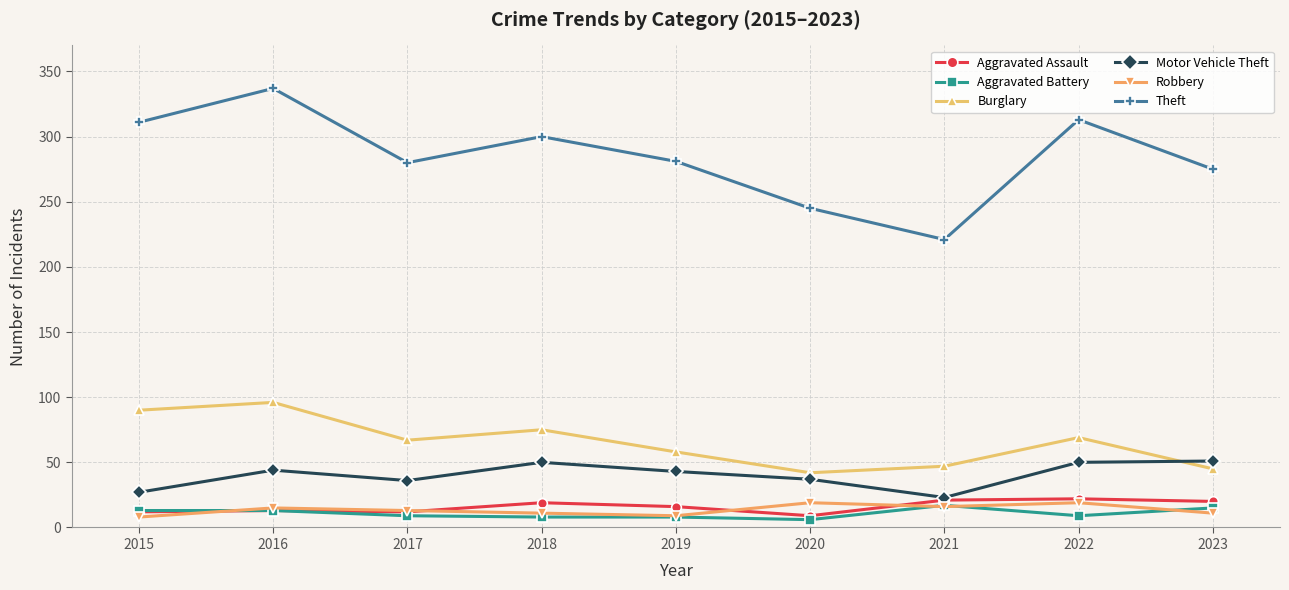

The value of Motor Vehicle Theft at 2023 is 51. True or false?

True